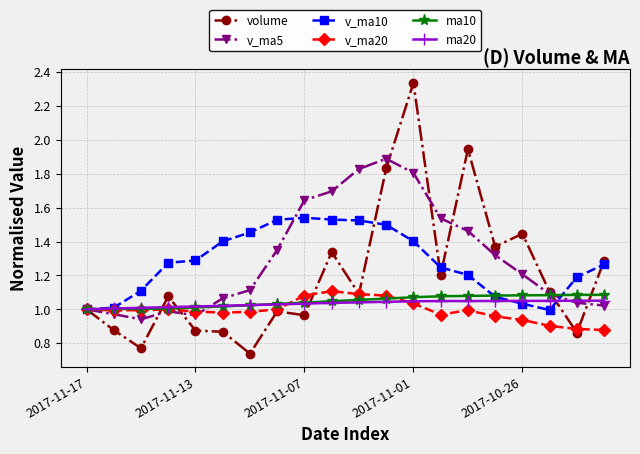

True or false: volume has more than 2 points higher than both neighbors.

True